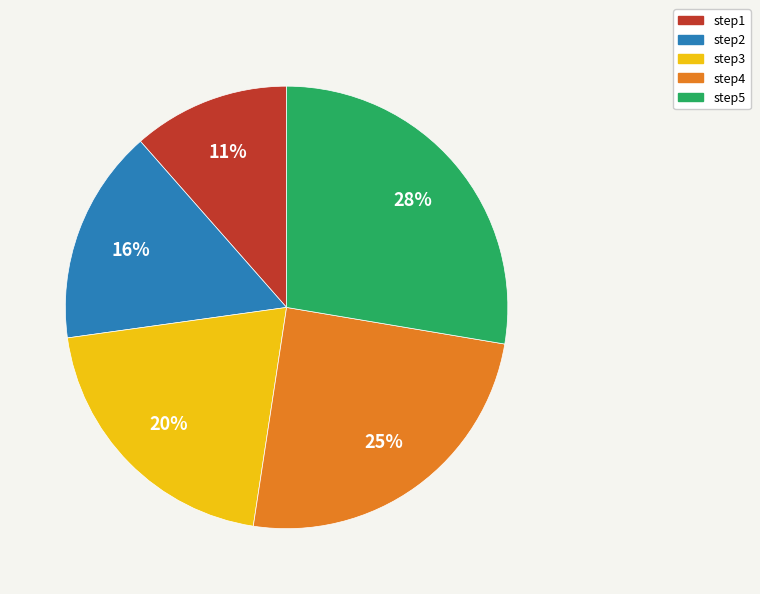

To the nearest percent, what percentage of the pie is step2?

16%